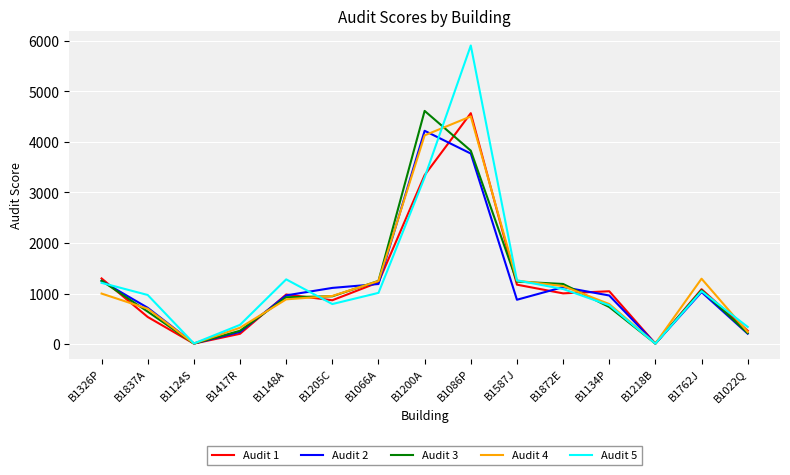

True or false: Audit 5 and Audit 2 intersect in this chart.

True